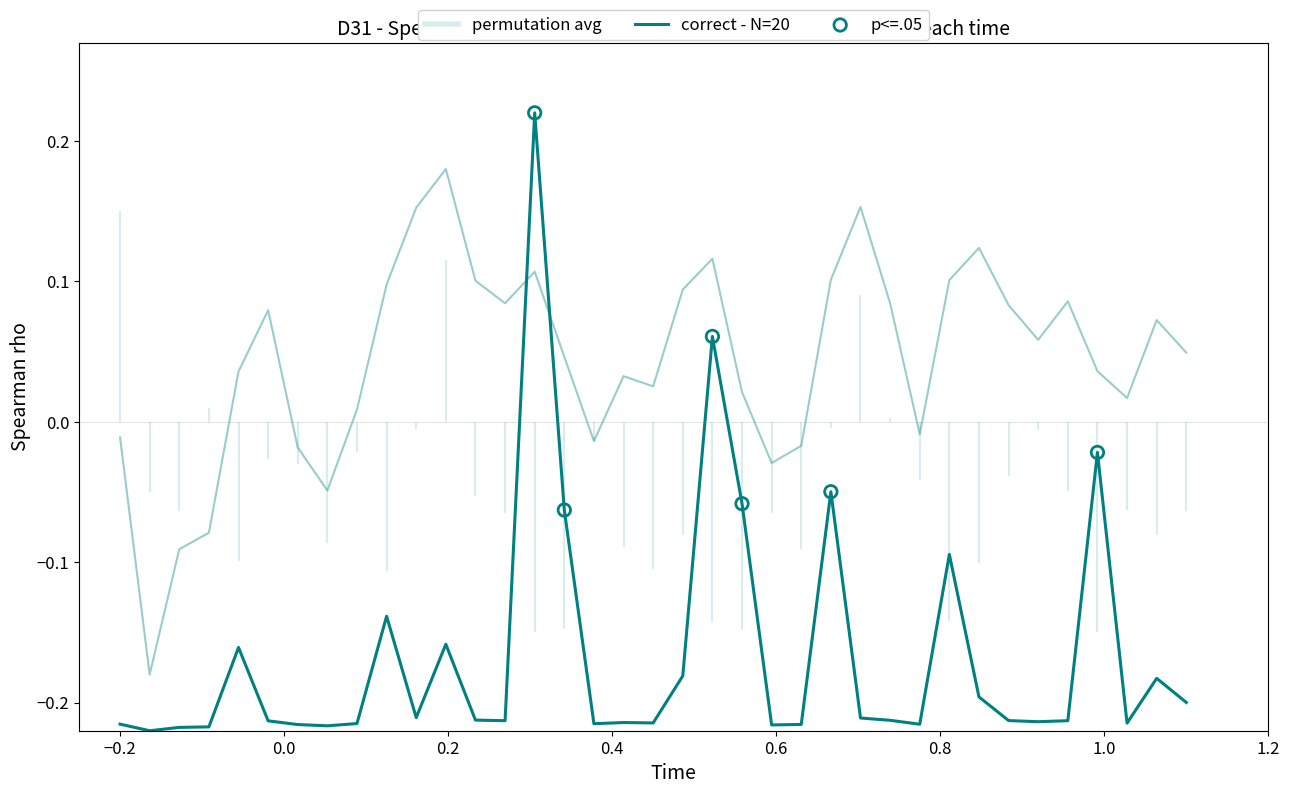

At how many categories does at least one series exceed 0?

27